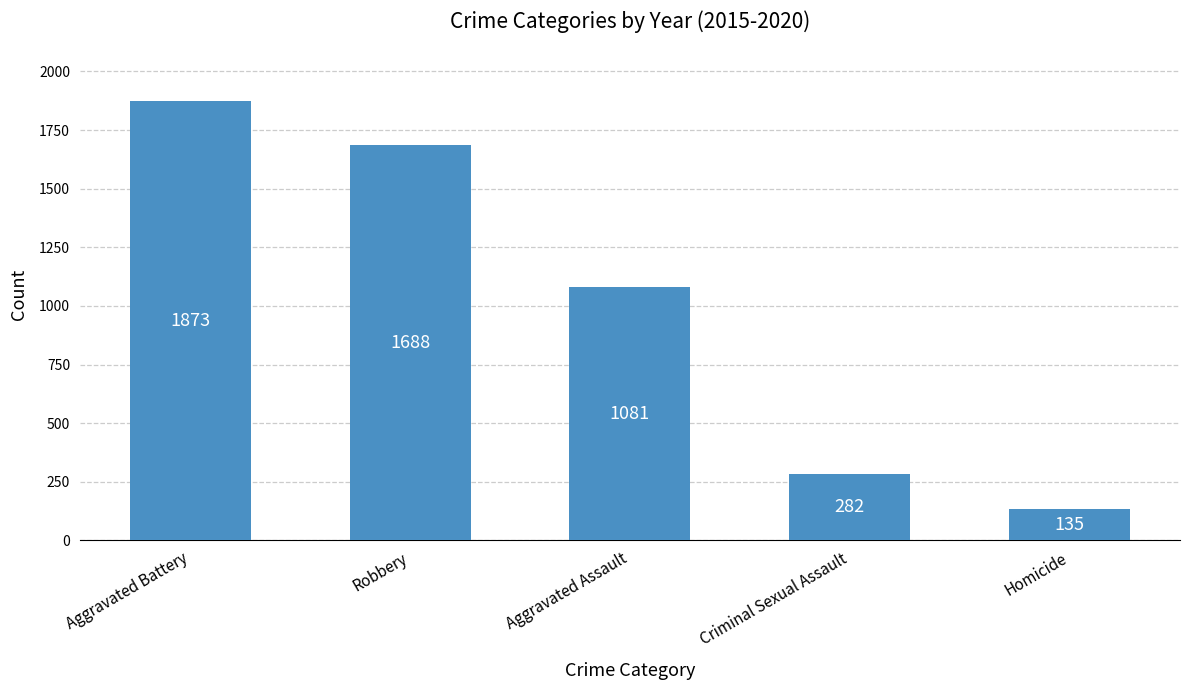

What is the label of the 5th bar from the right?

Aggravated Battery